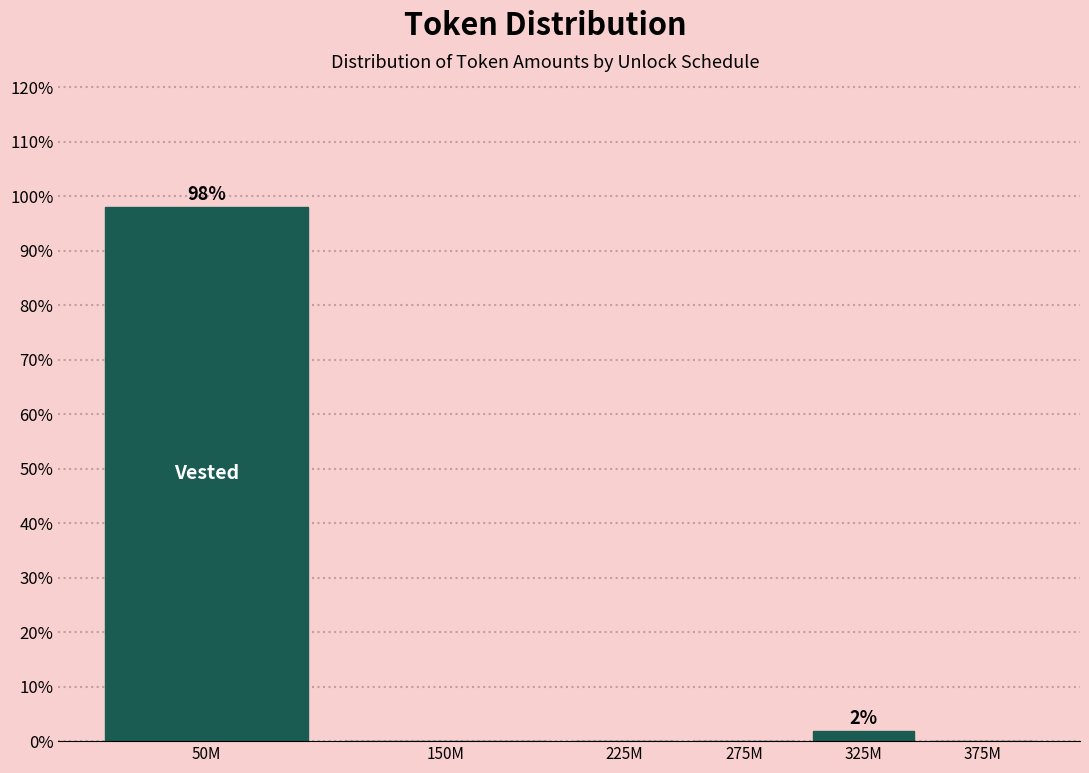

Reading left to right, transcribe all the data shown in this chart.

50M=98.1	150M=0.0	225M=0.0	275M=0.0	325M=1.9	375M=0.0